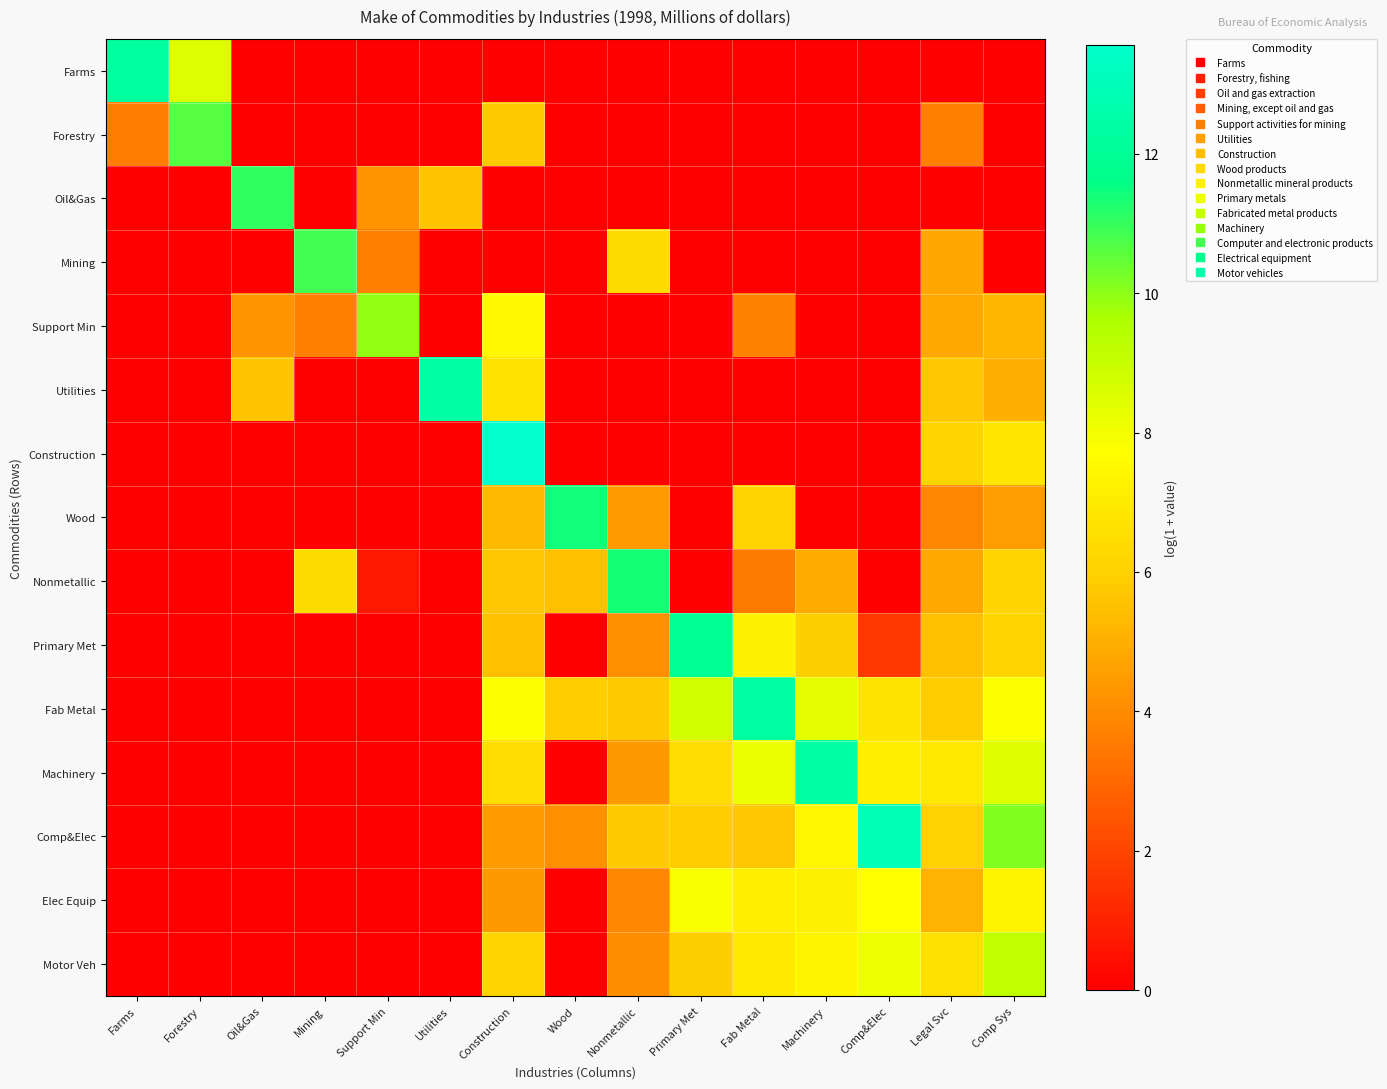

Which series has the largest range (max minus min)?

Construction